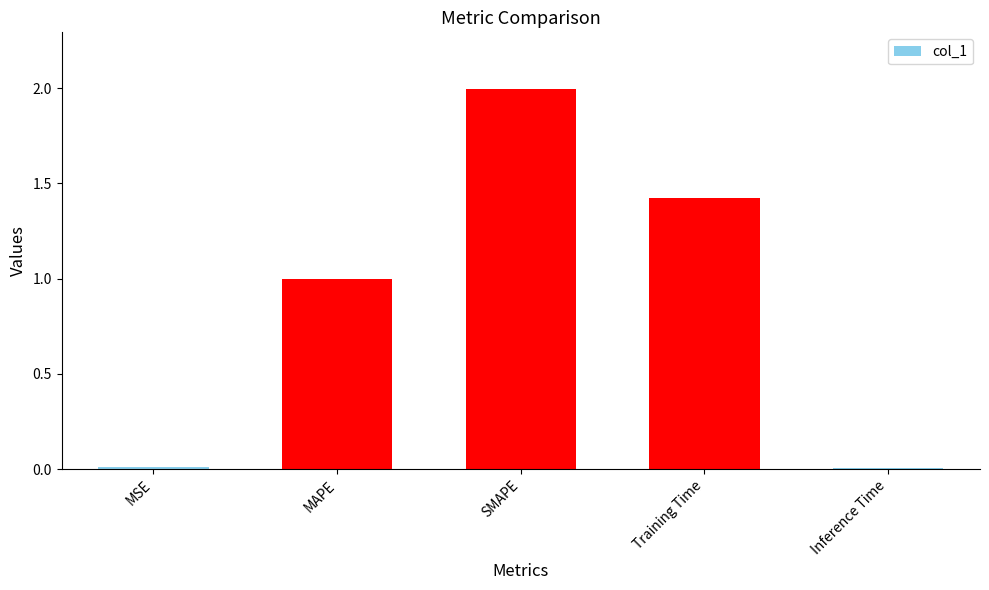

The chart shows a value of 0.0 at MSE. True or false?

True